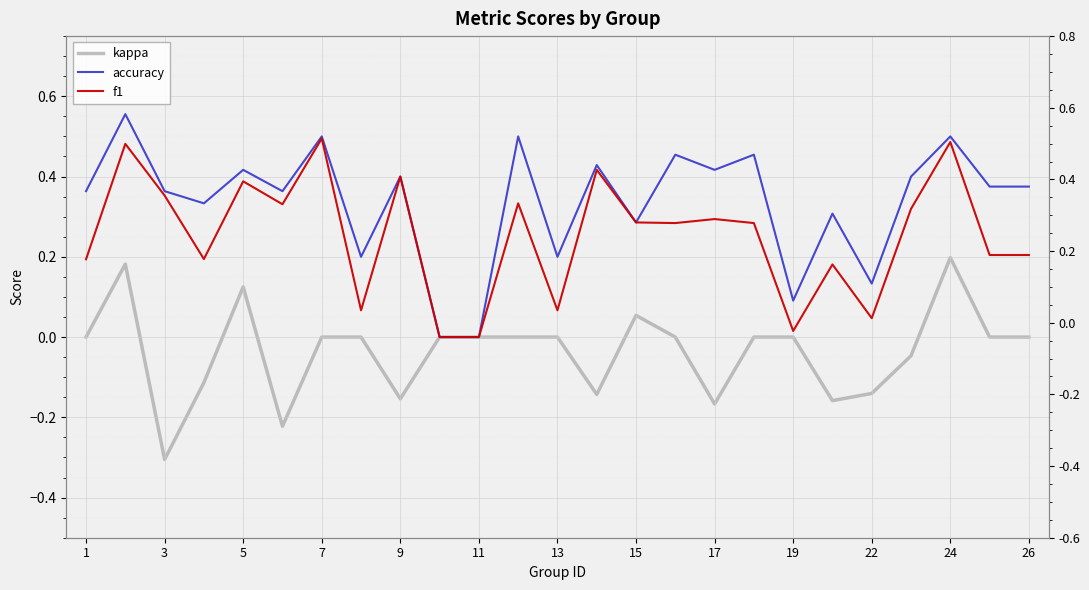

Which series changed the most between 15 and 22?

f1